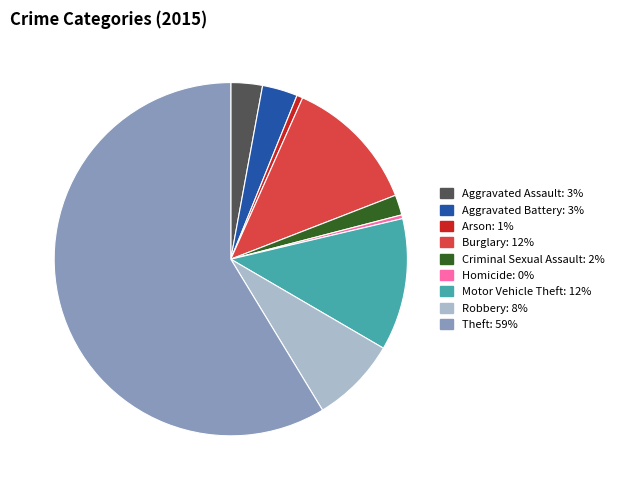

The Theft slice represents 59% of the pie. True or false?

True